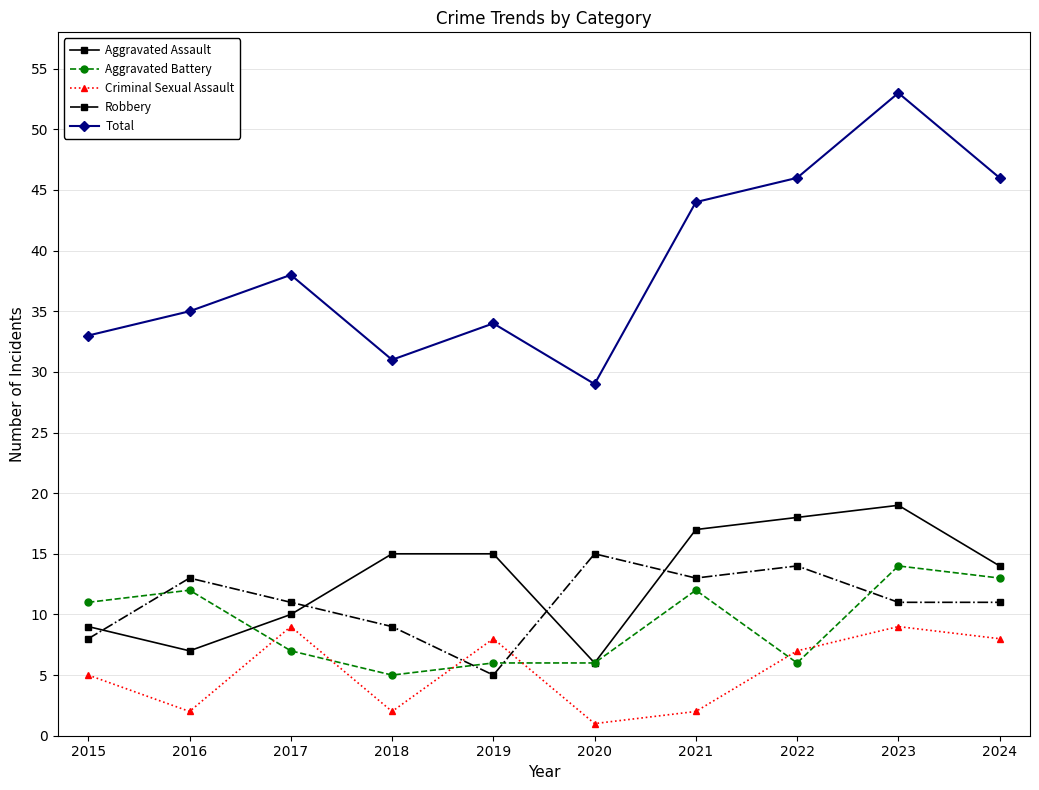

Between 2019 and 2020, which series saw the biggest shift?

Robbery